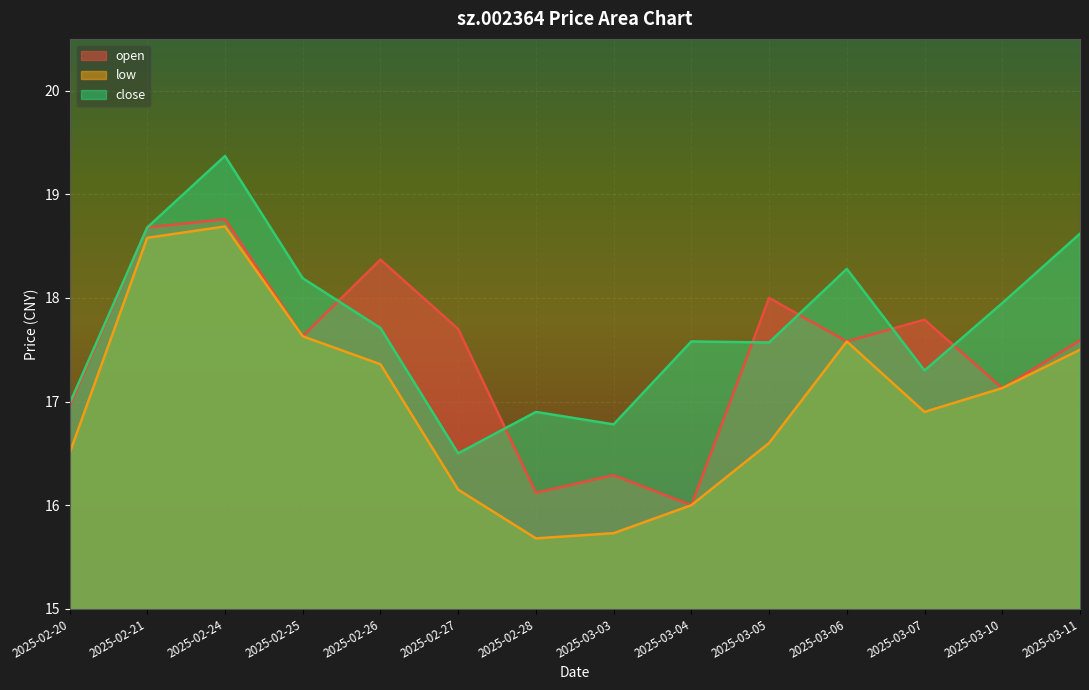

What is the minimum value shown in the chart?

15.7